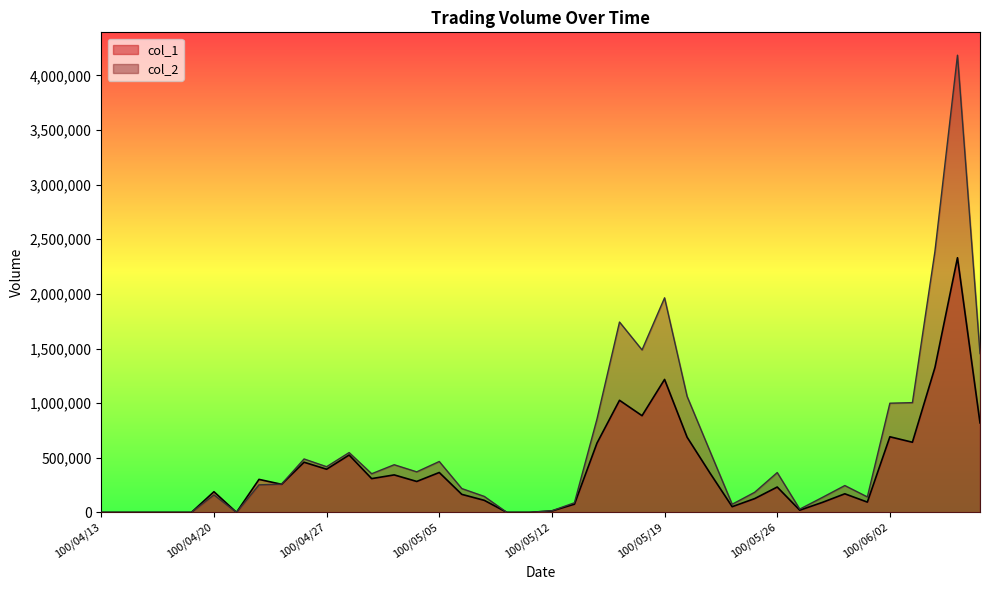

At which category is the sum across all series the highest?

100/06/08